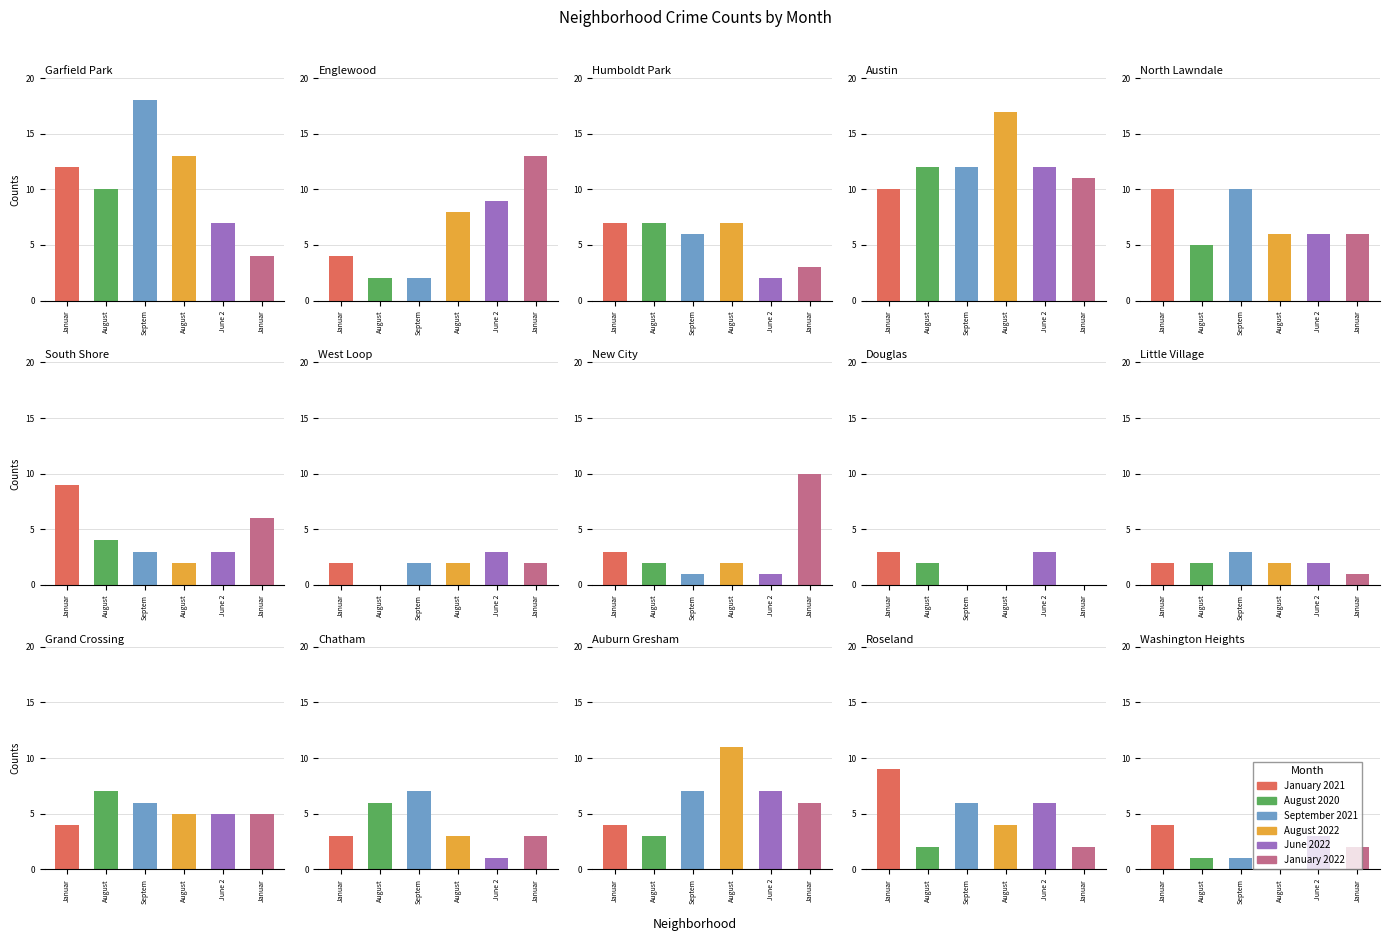

The August 2022 series shows 15 at 12. True or false?

False